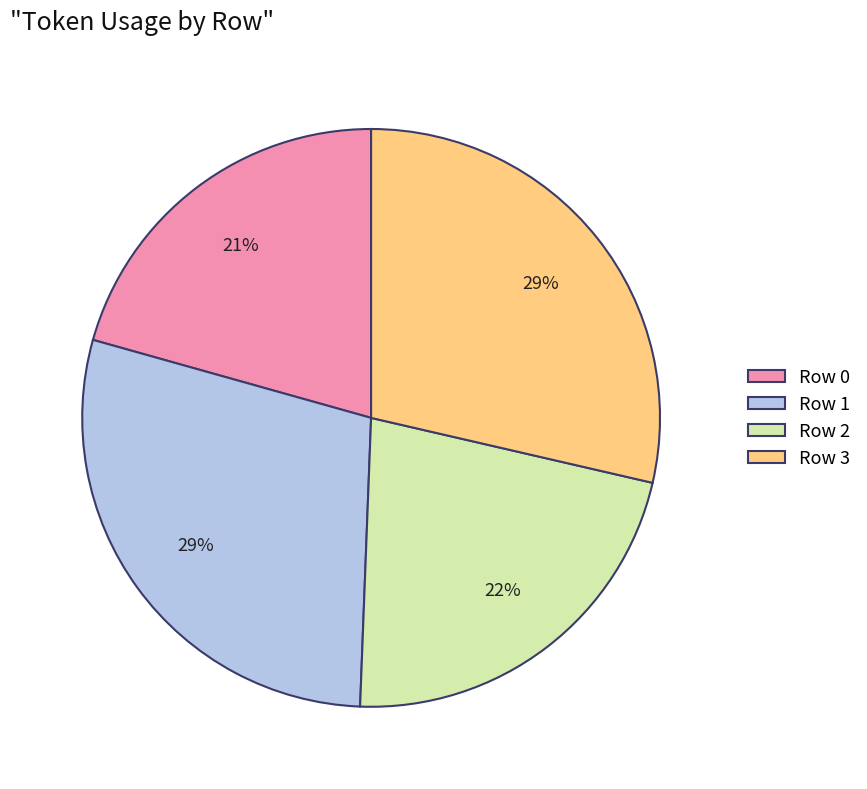

Is it true that Row 1 is 17% of the pie?

False